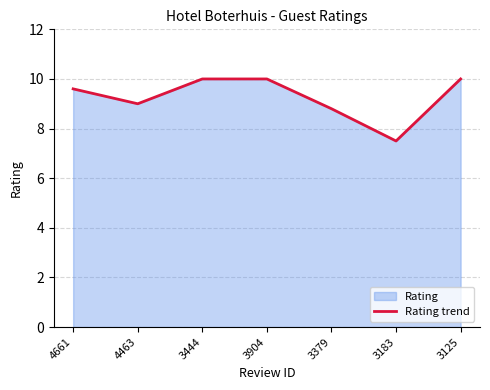

What value does the data have at 3125?

10.0